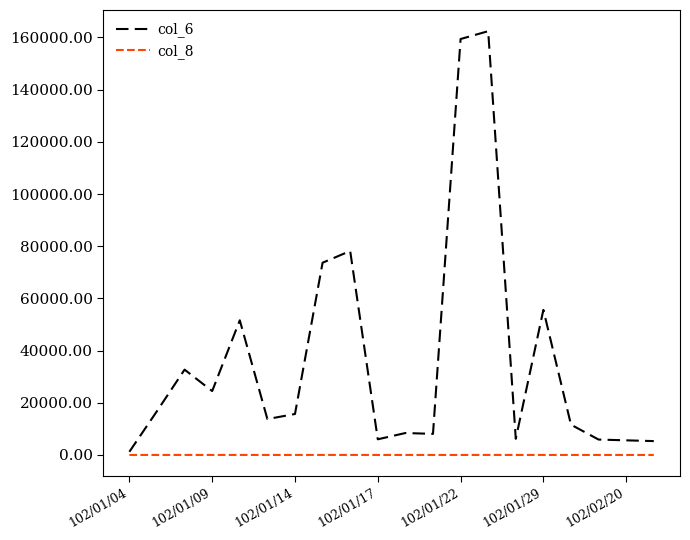

Which series has the largest total across all categories?

col_6